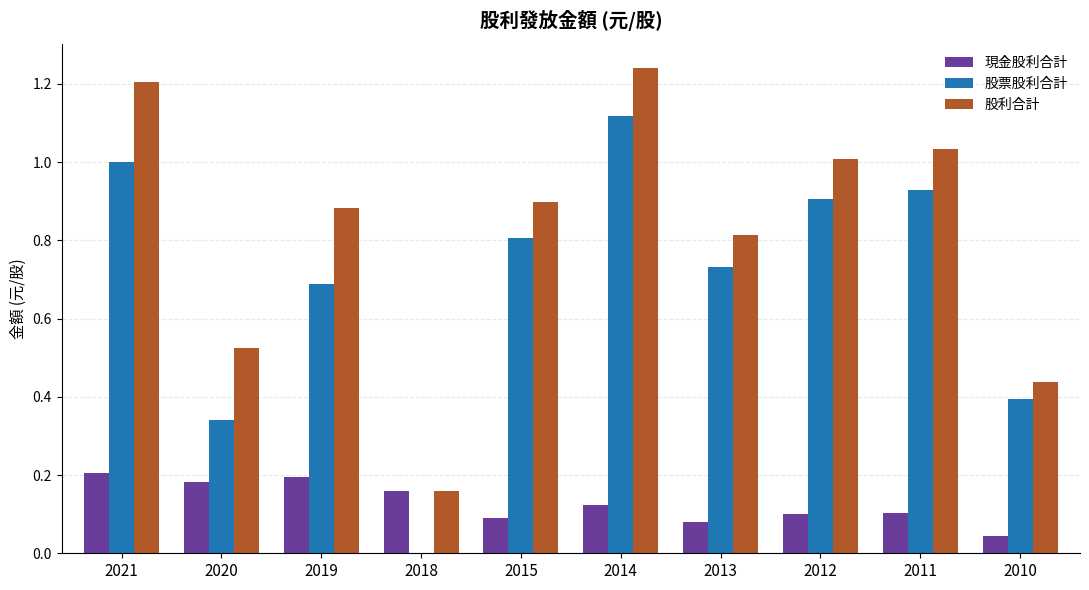

At which label does 股票股利合計 reach its peak?

2014